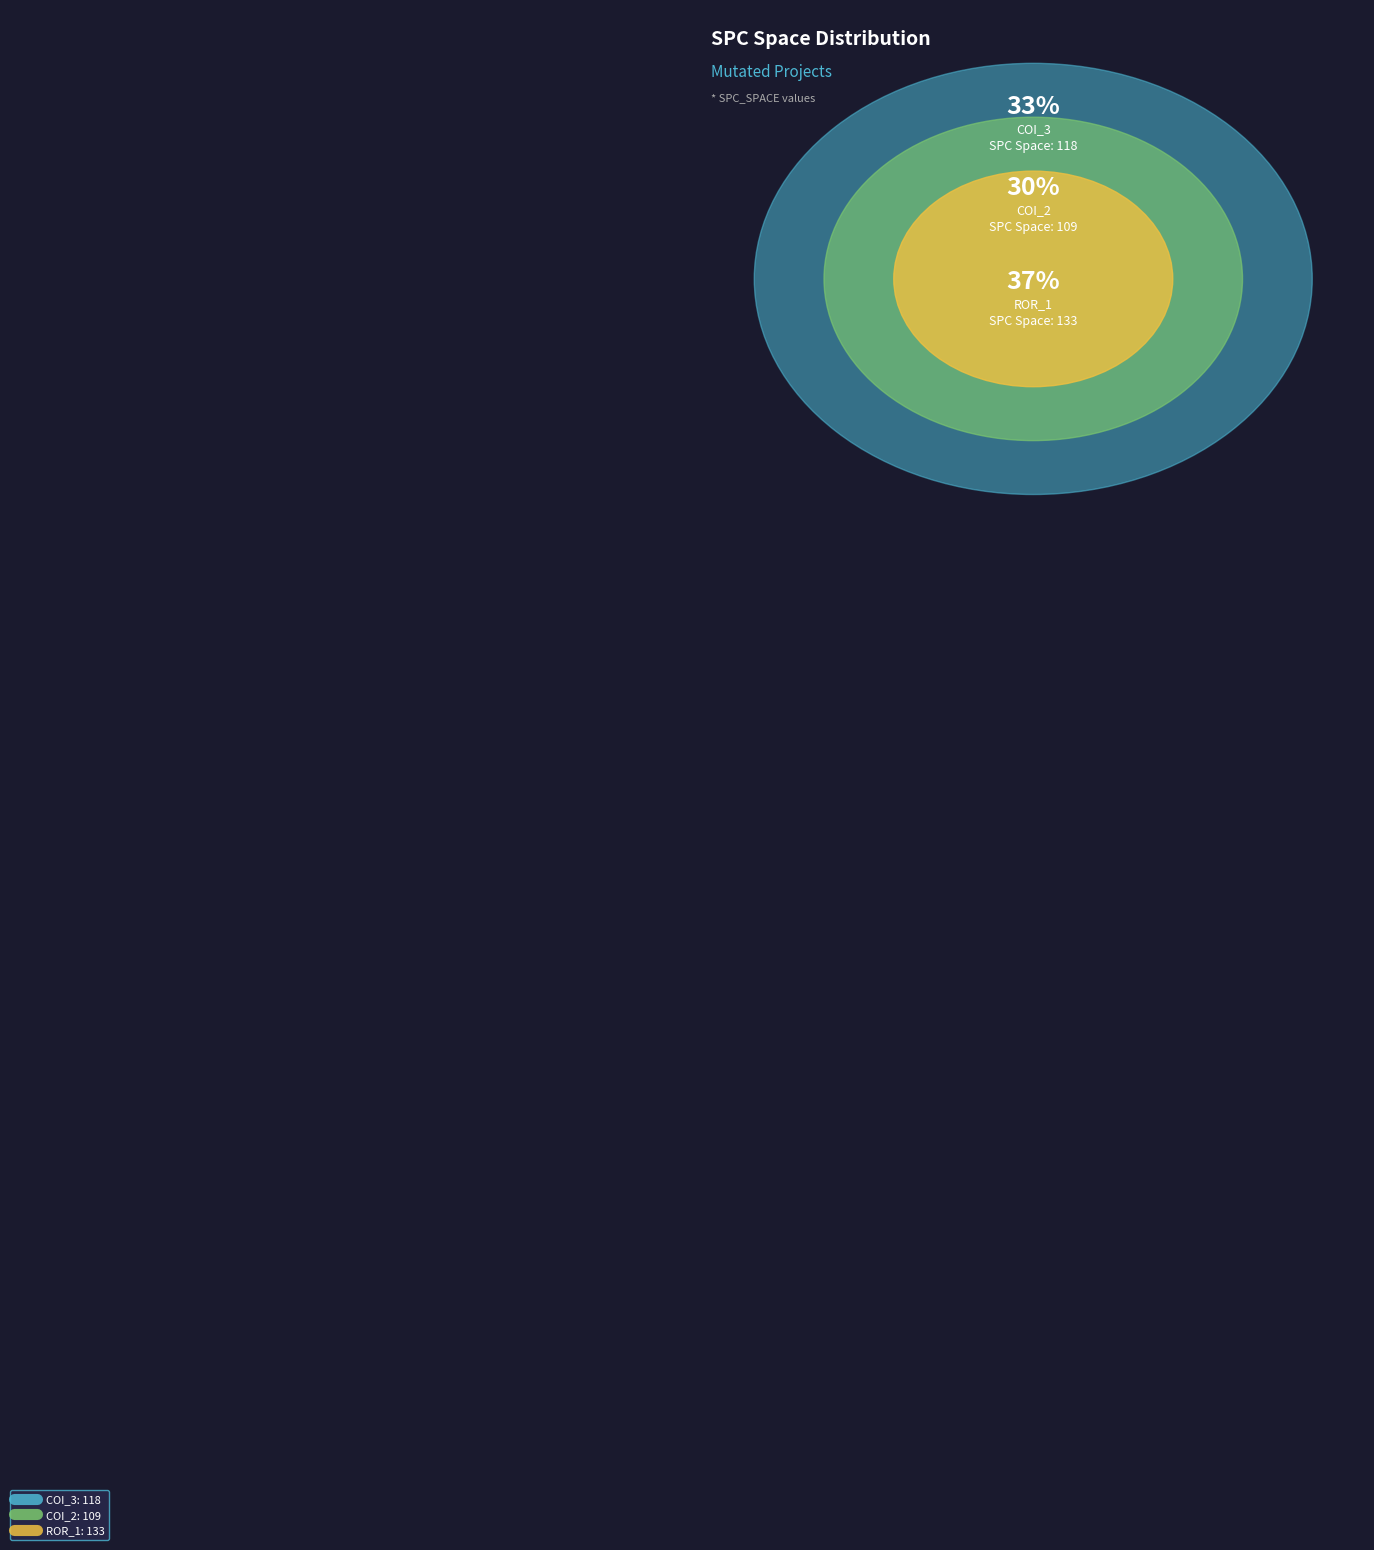

Does AutoResponder.EmailSystem.Client.COI_3 represent more than half of the total?

No